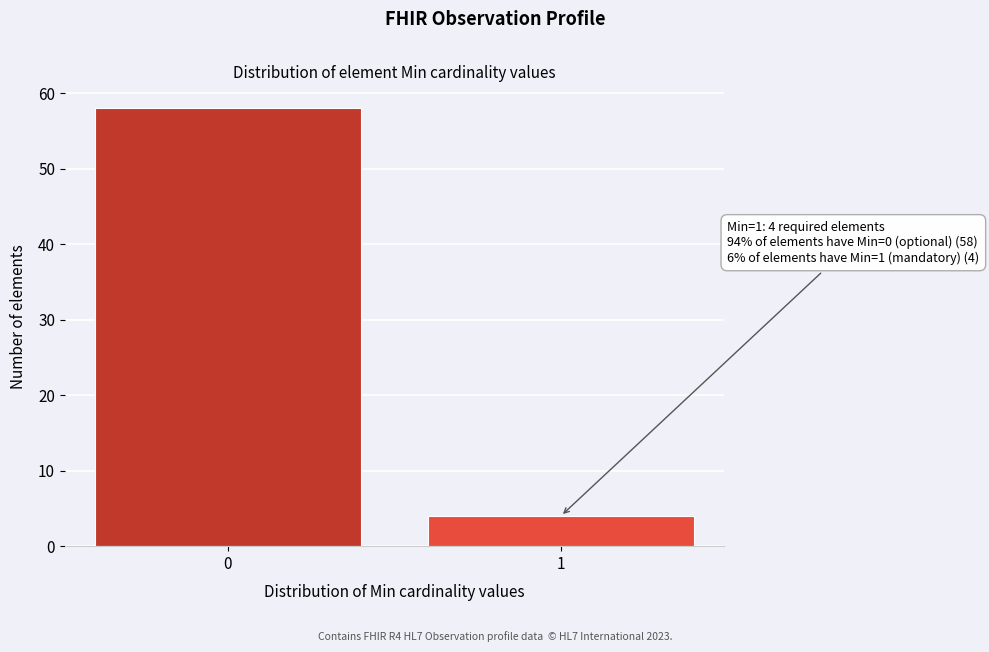

Reading left to right, transcribe all the data shown in this chart.

58	4